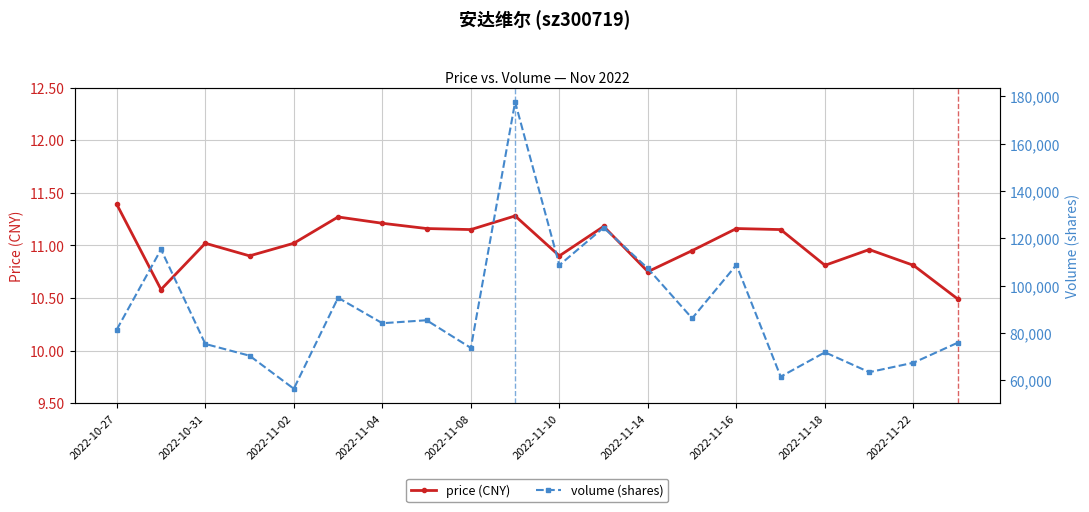

What is the minimum value for volume (shares)?

56381.0